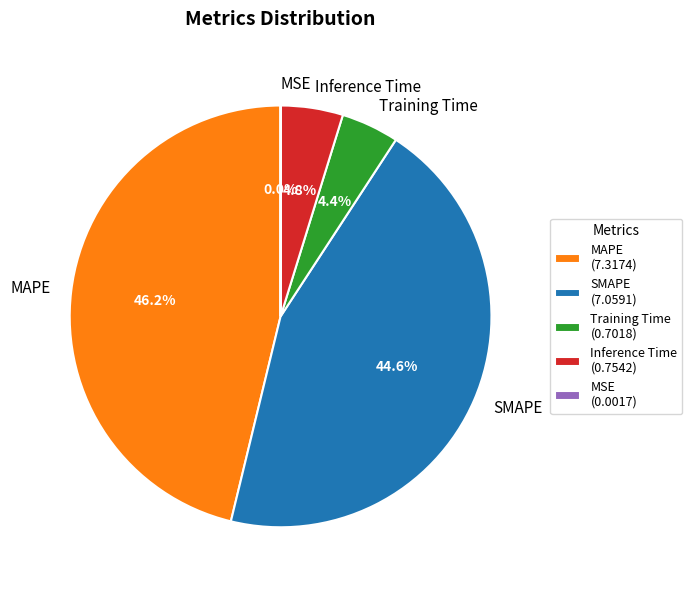

Is there any slice that represents more than half of the pie?

No